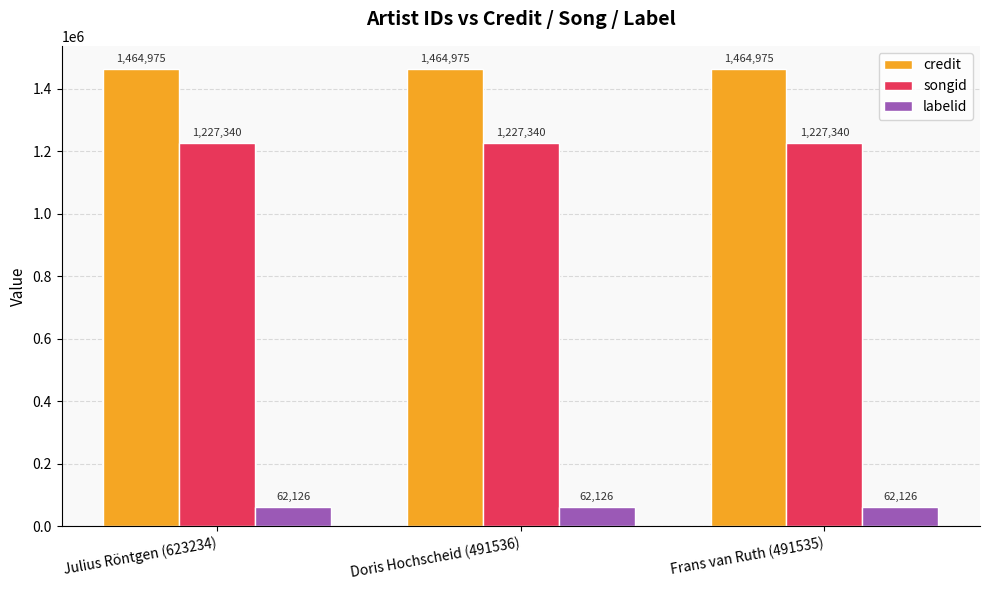

What is the spread (max minus min) of values at Julius Röntgen (623234)?

1402849